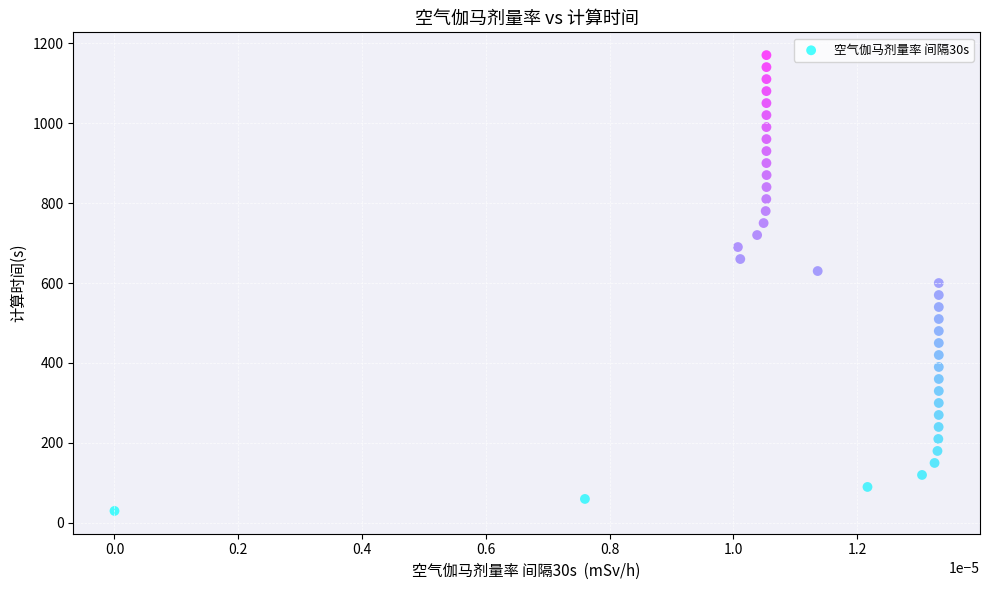

What is the range of Y values (max minus min)?

1140